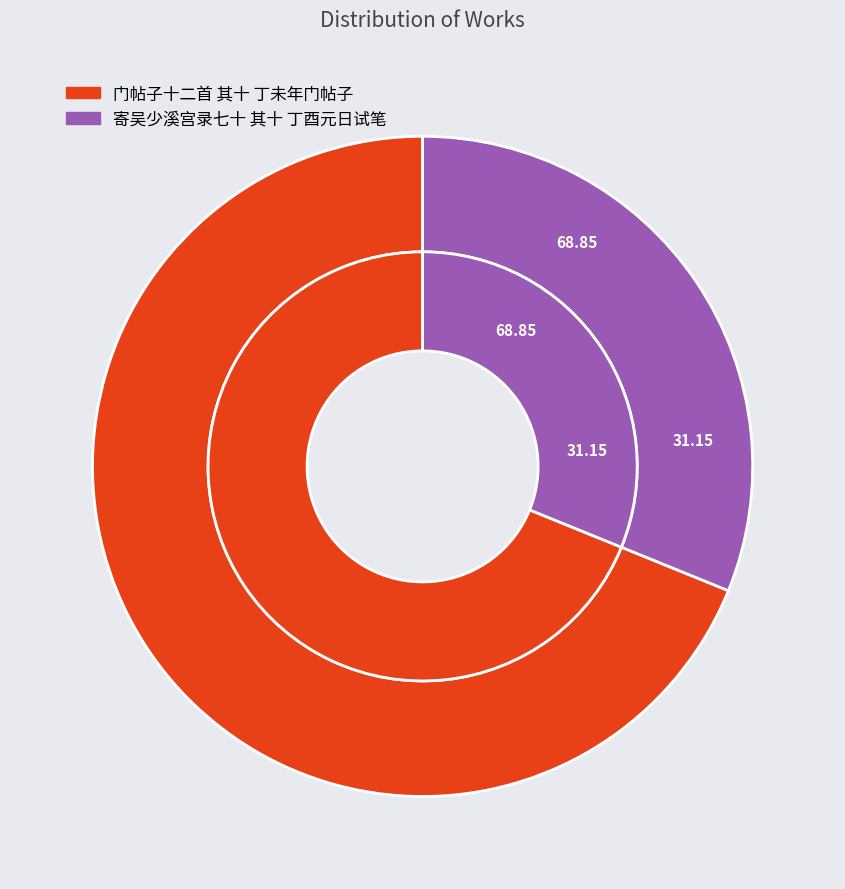

Combined, do 门帖子十二首 其十 丁未年门帖子 and 寄吴少溪宫录七十 其十 丁酉元日试笔 account for over 50%?

Yes